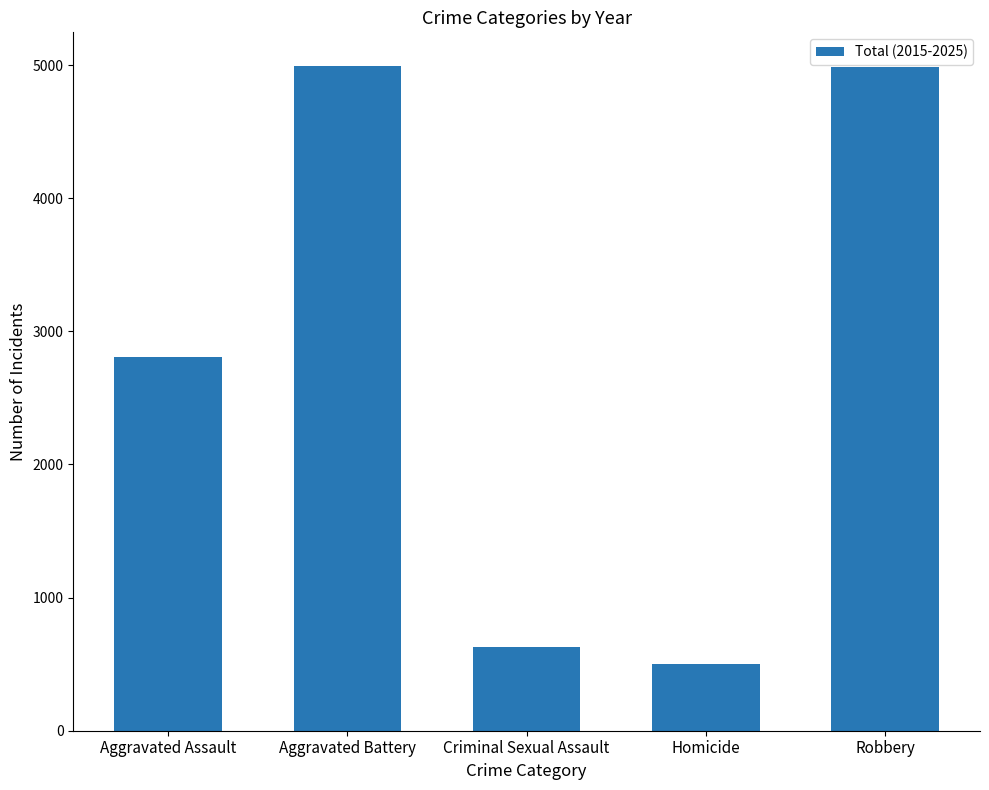

What is the greatest value displayed?

4996